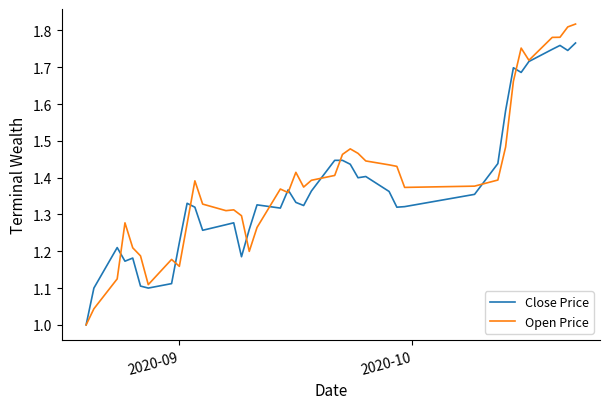

List the series in order of their peak value, lowest first.

Close Price, Open Price